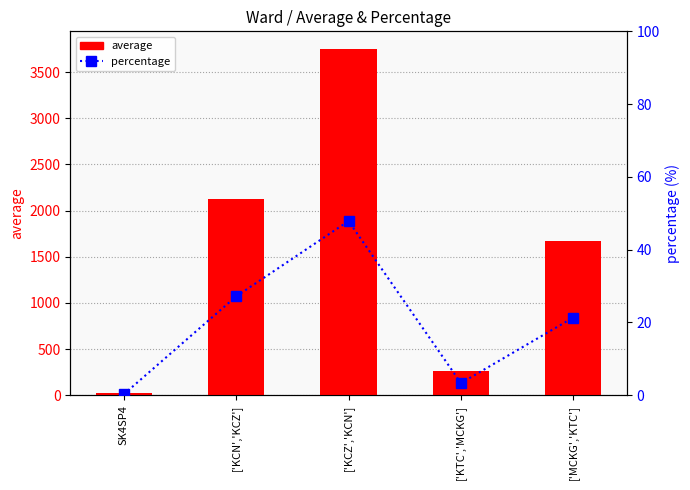

Which label corresponds to the largest value in the chart?

['KCZ','KCN']